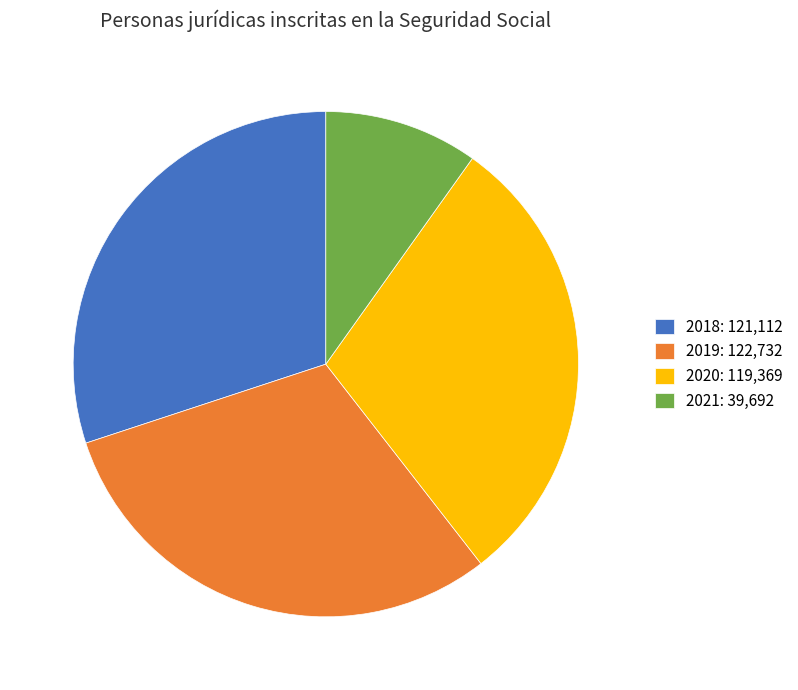

Which category has the smallest portion of the pie?

2021: 39,692